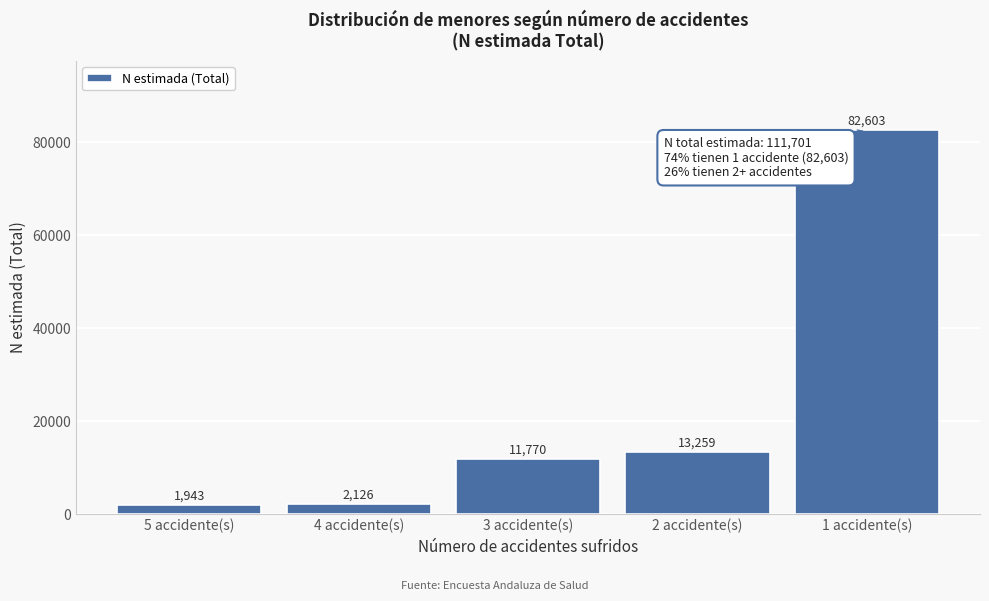

Reading left to right, transcribe all the data shown in this chart.

1943	2126	11770	13259	82603